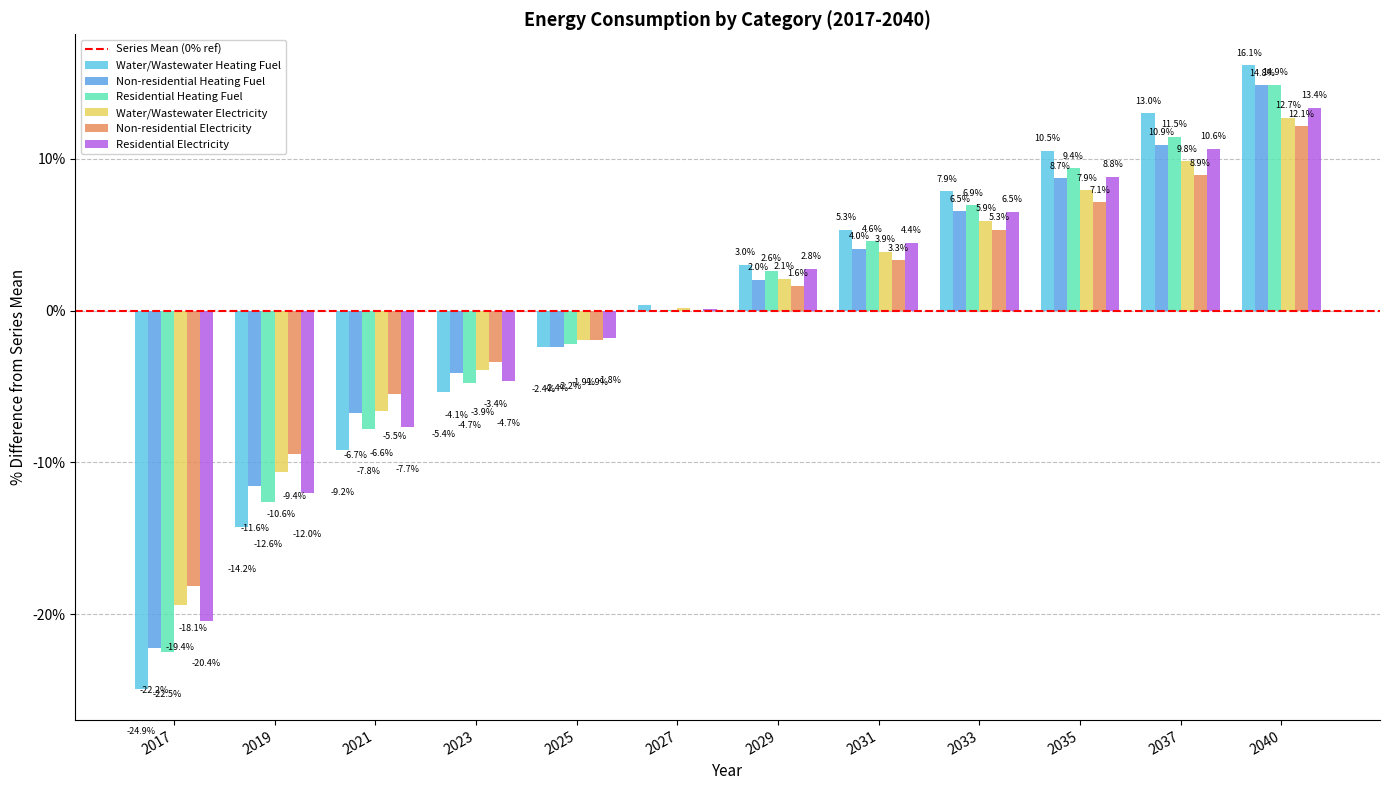

What is the minimum value shown in the chart?

-24.9